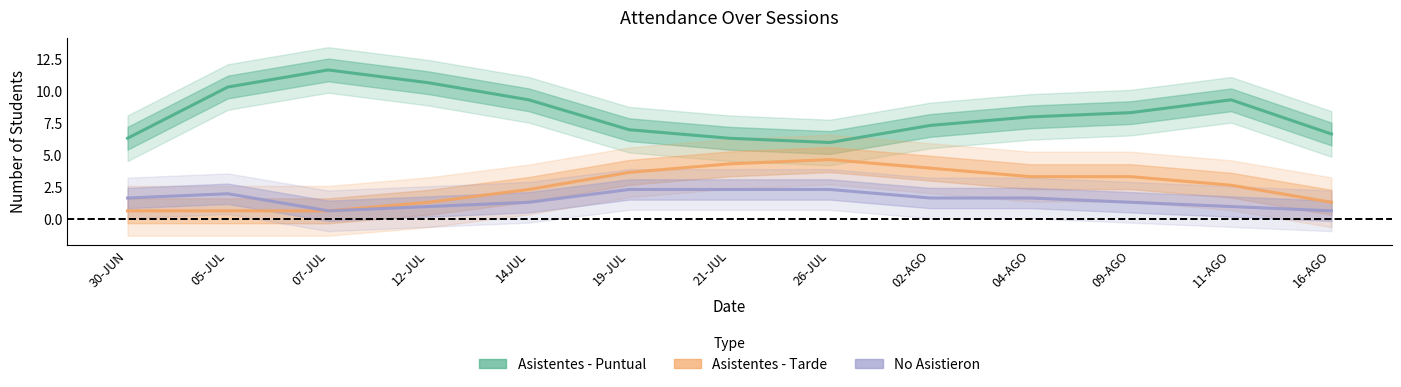

How many data points does each series have?

13